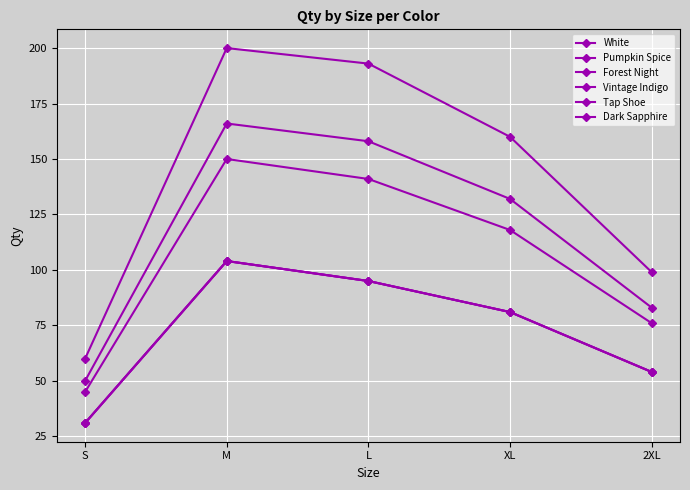

How many series are shown in this chart?

6